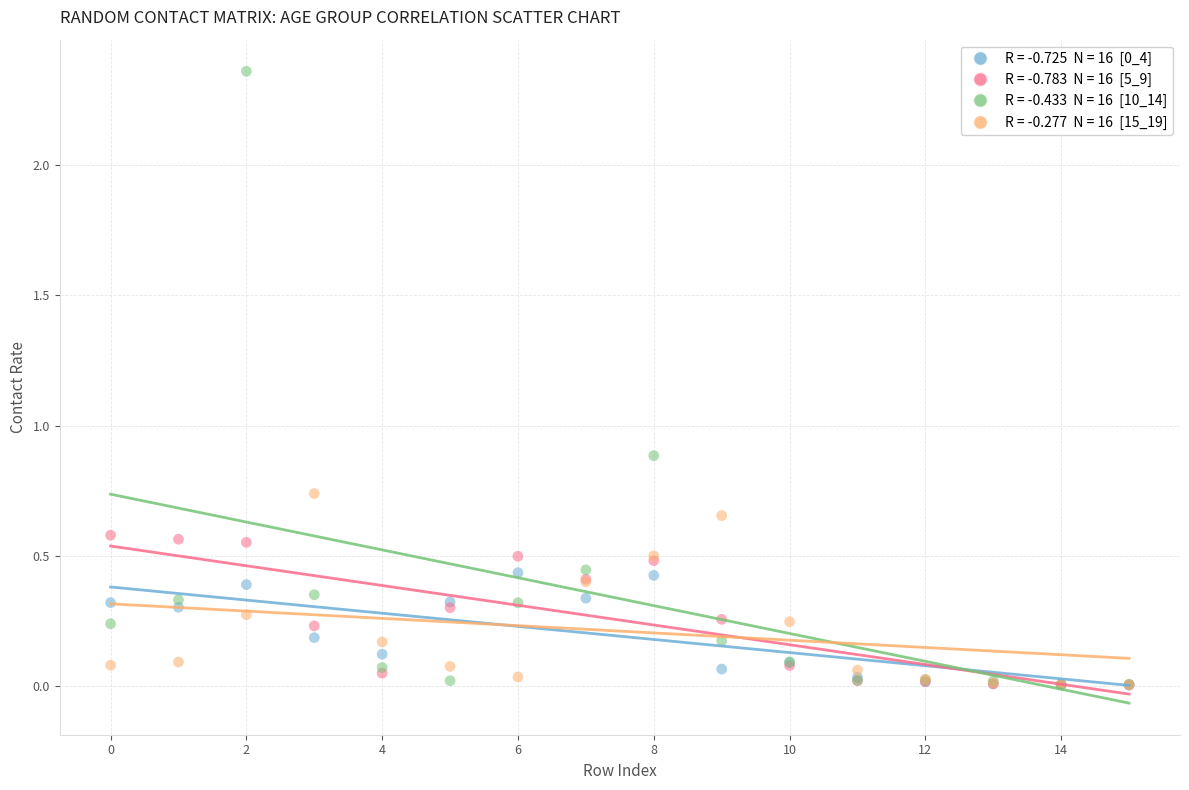

Across all series, what Y value is closest to 1?

0.9